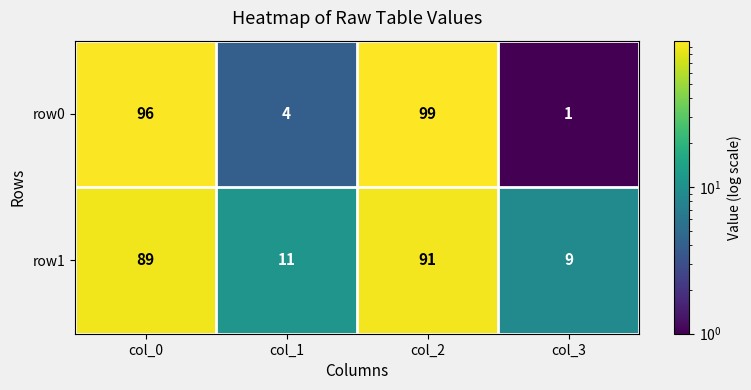

What is the spread (max minus min) of values at col_1?

7